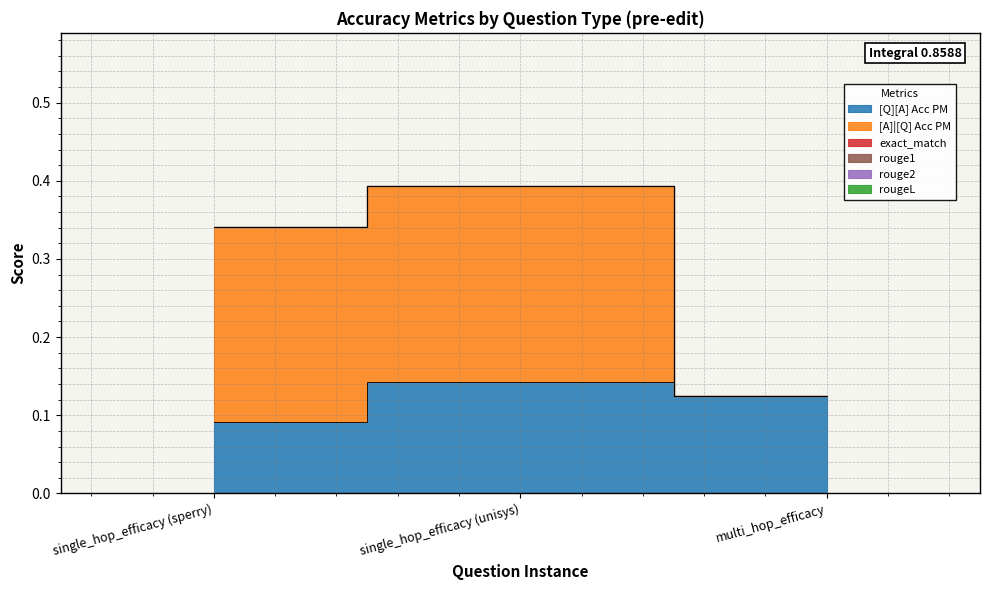

What is the maximum value for [A]|[Q] Acc PM?

0.2